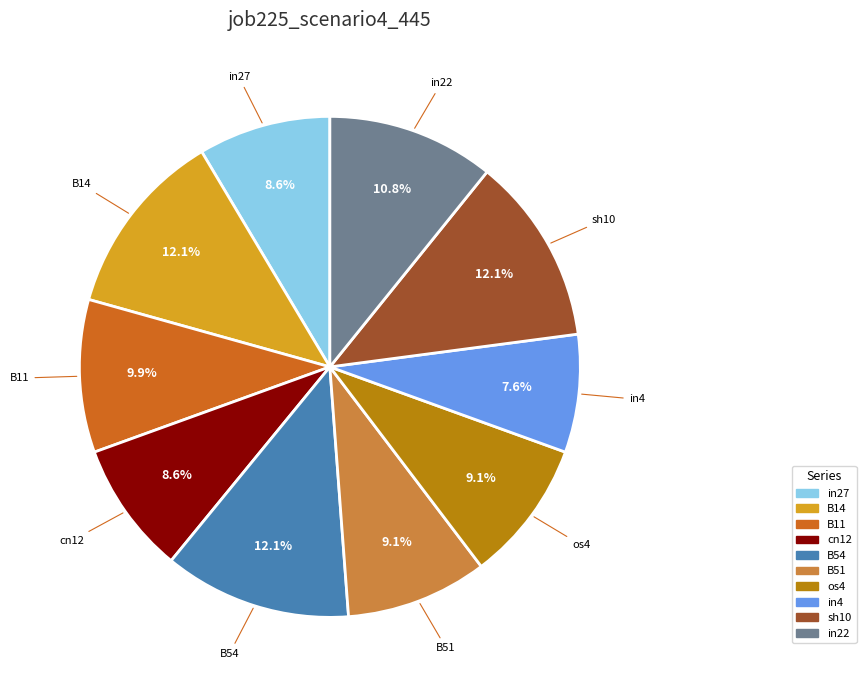

Between in27 and sh10, which is larger?

sh10